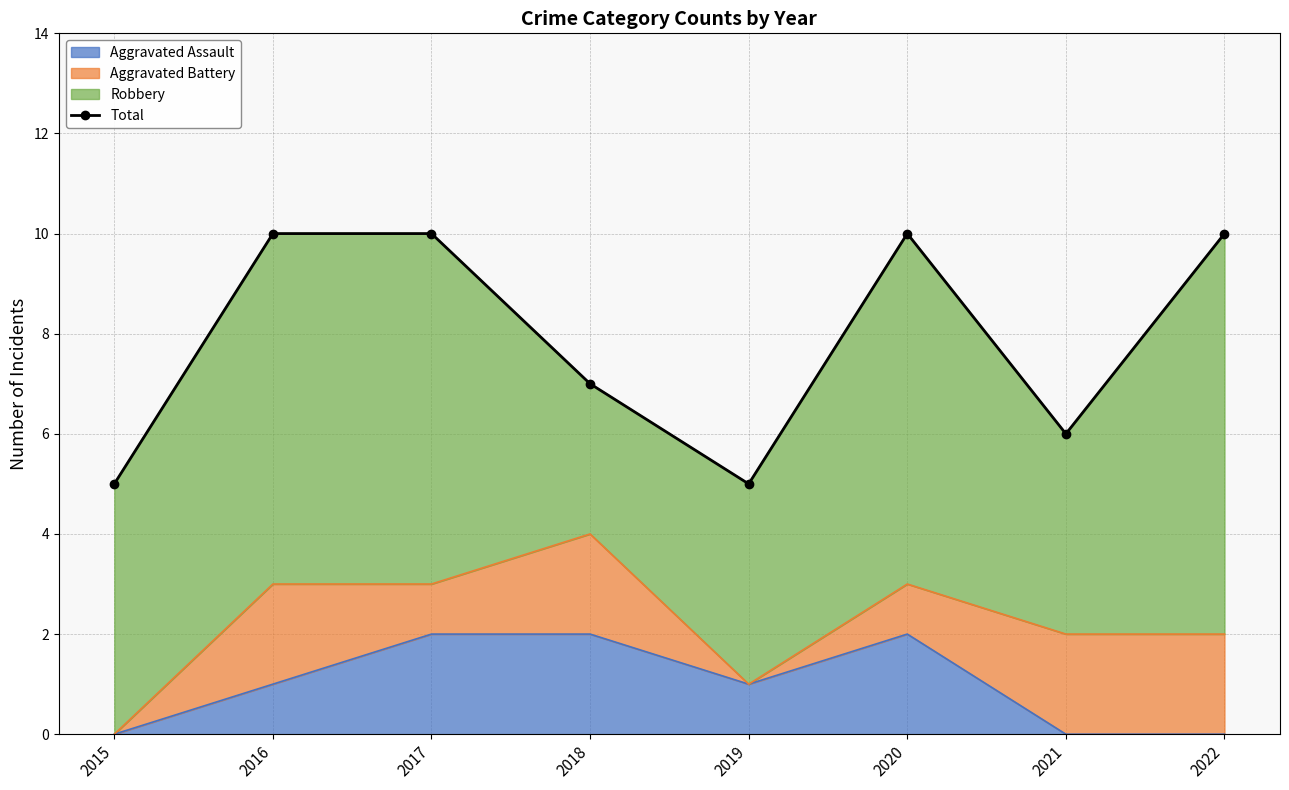

Is it true that the value at 2018 is 7?

True